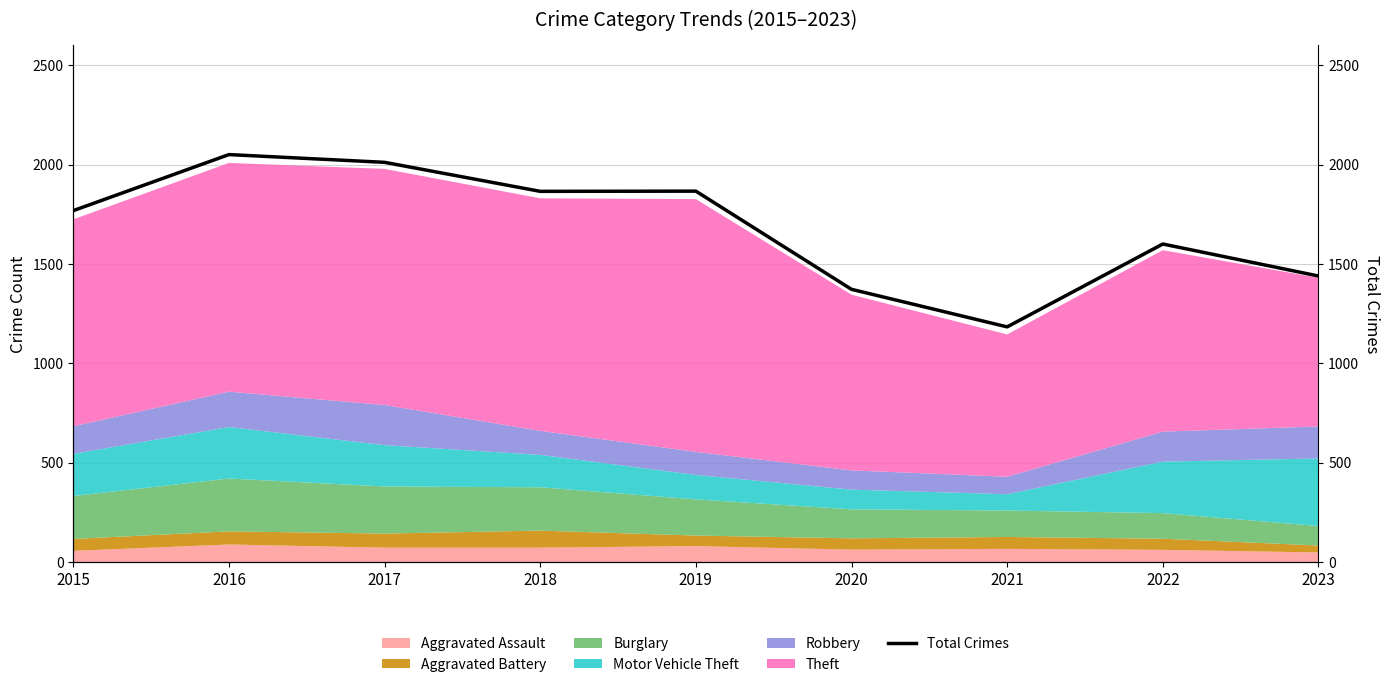

What is the ratio of the value at 2017 to the value at 2022?

1.3